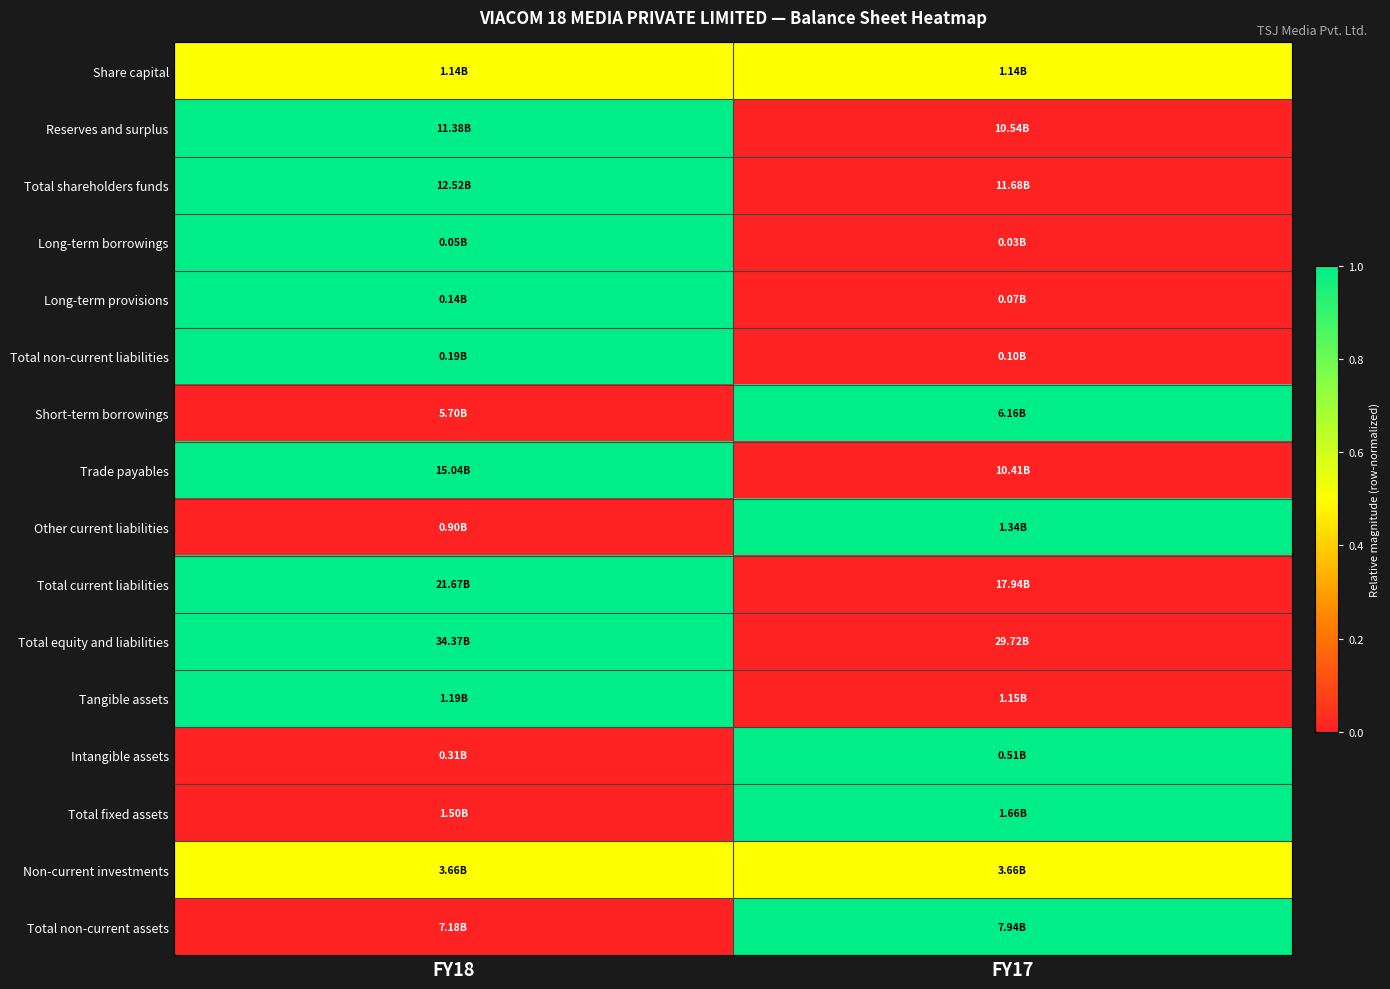

How many distinct data groups are displayed?

16